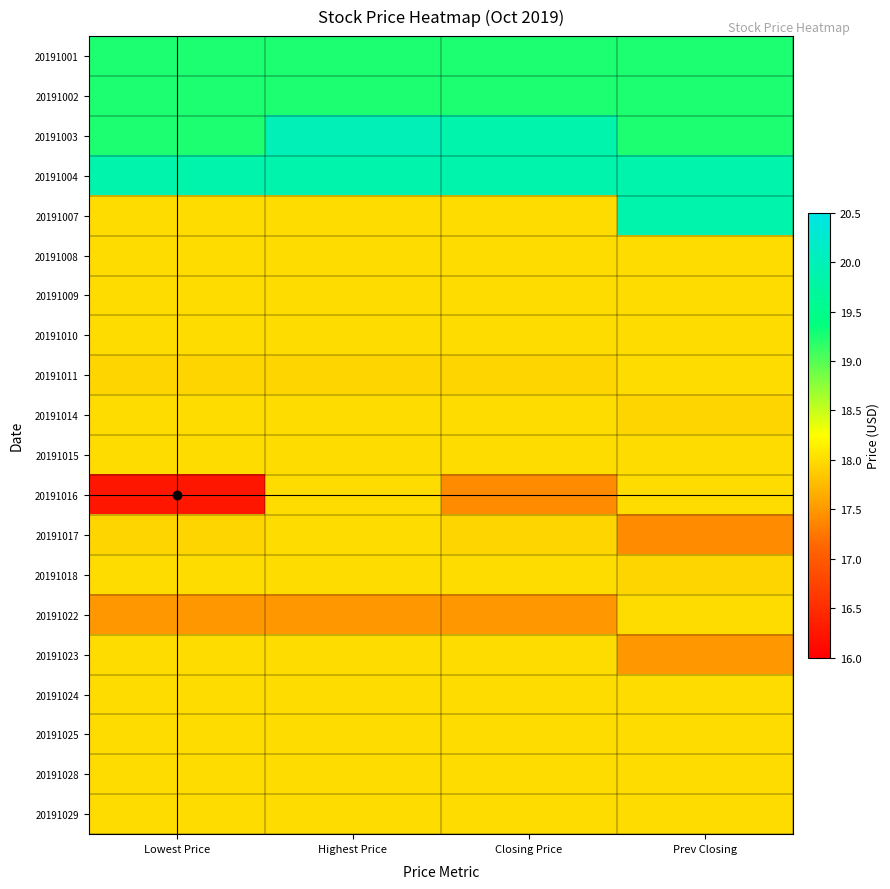

How many categories are shown in the chart?

4